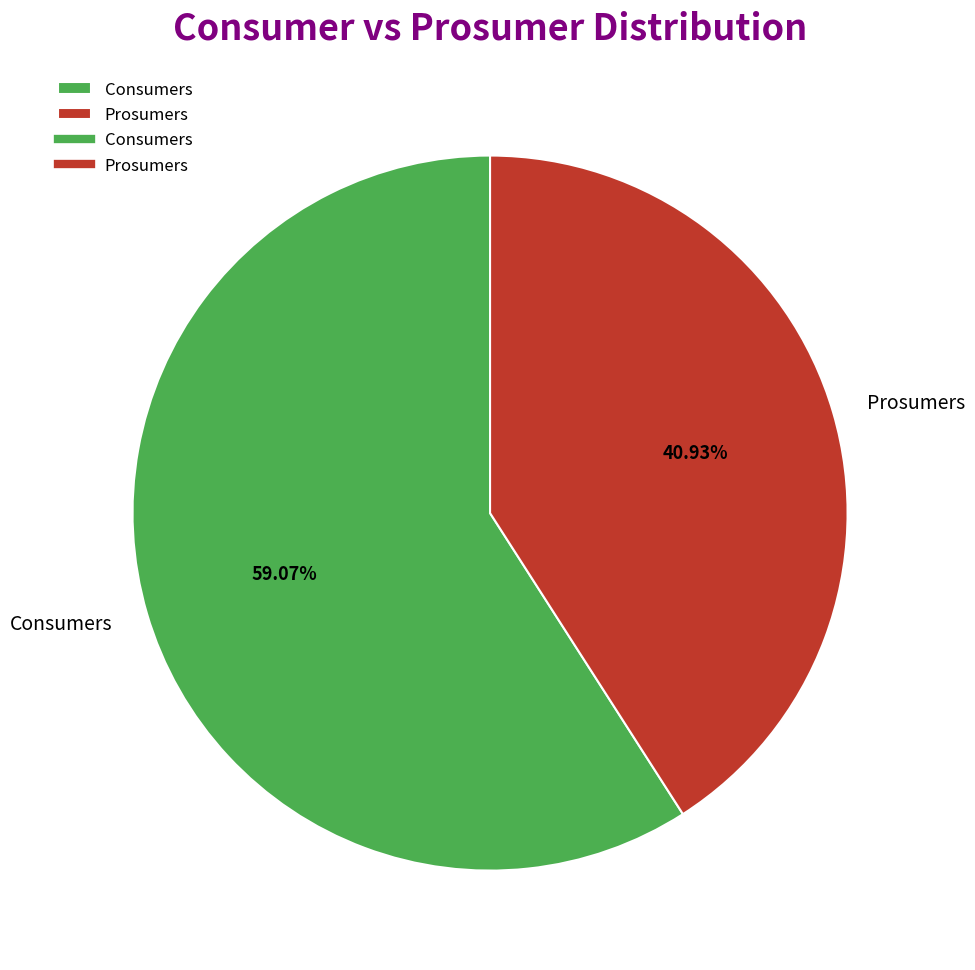

Rank the categories by value from highest to lowest.

Consumers, Prosumers